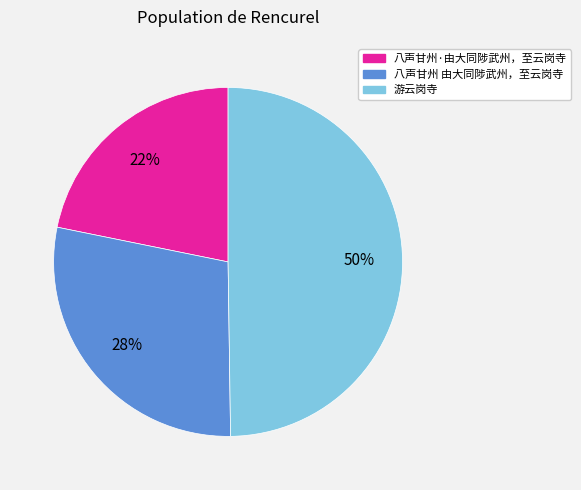

Is it true that 游云岗寺 is 40% of the pie?

False